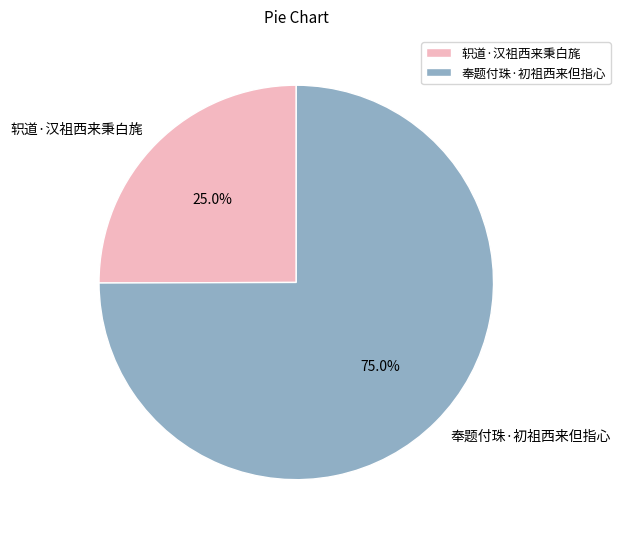

Rank the categories by value from highest to lowest.

奉题付珠·初祖西来但指心, 轵道·汉祖西来秉白旄